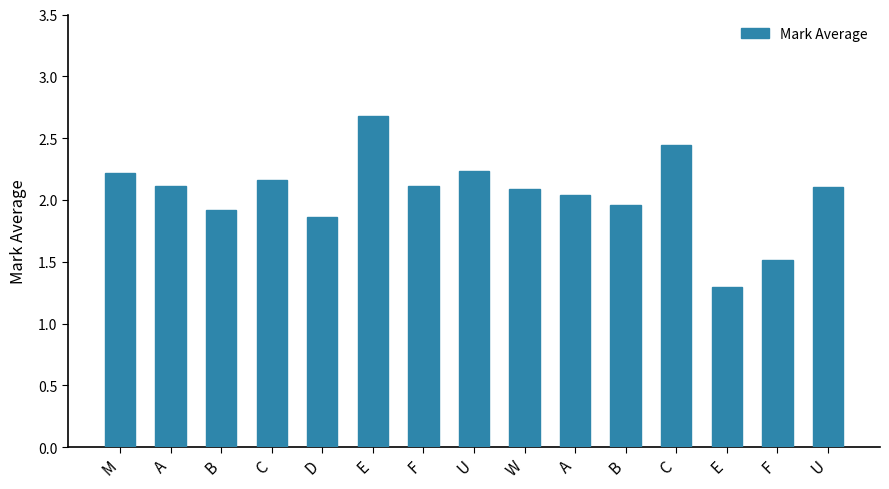

What is the difference between the values at D and A?

0.3